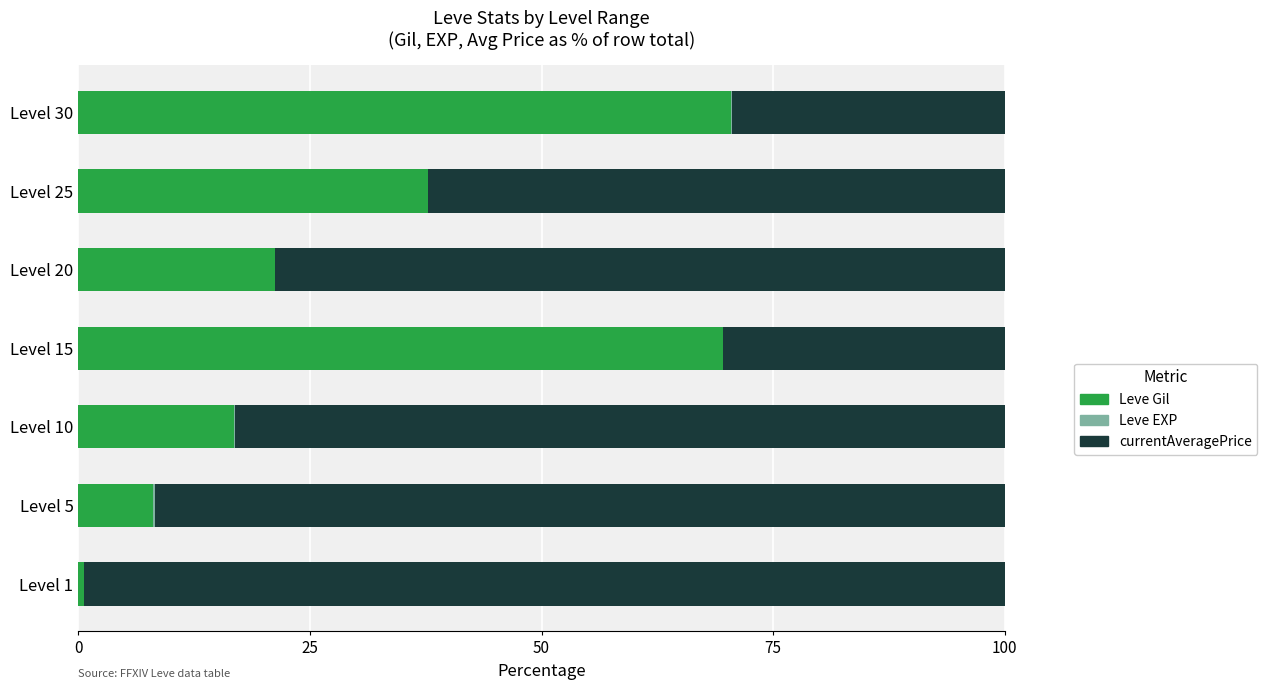

What is the sum of all Leve Gil values?

224.4